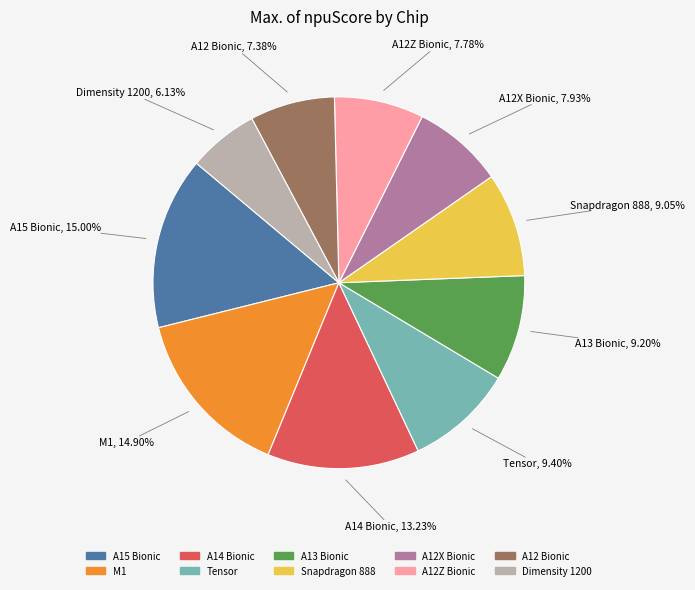

To the nearest percent, what percentage of the pie is A12 Bionic?

7%